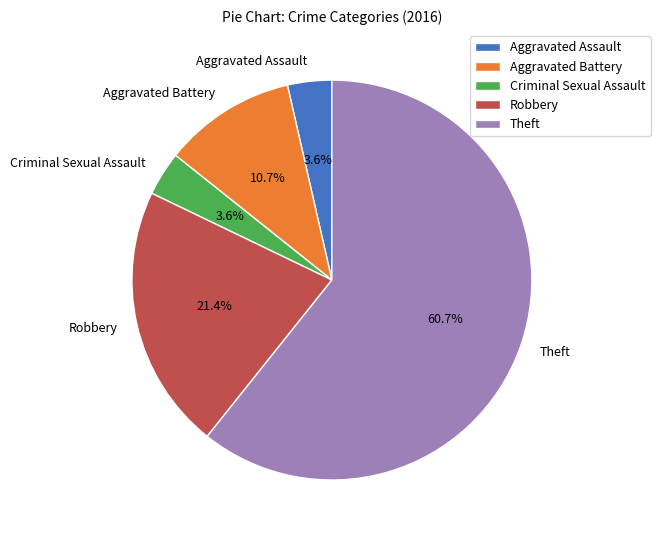

To the nearest percent, what is the average slice percentage?

20%